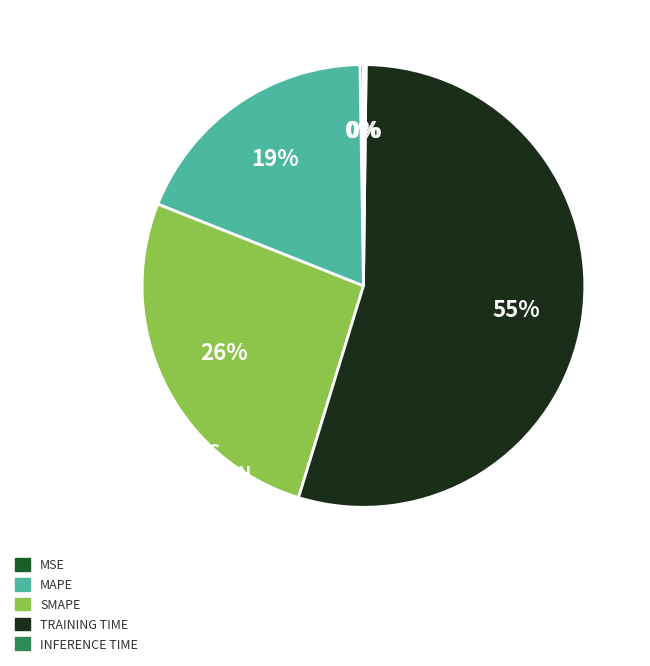

To the nearest percent, what is the average slice percentage?

20%